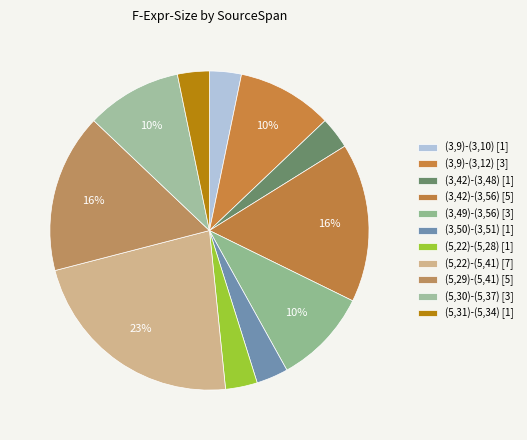

How many segments does this pie chart have?

11